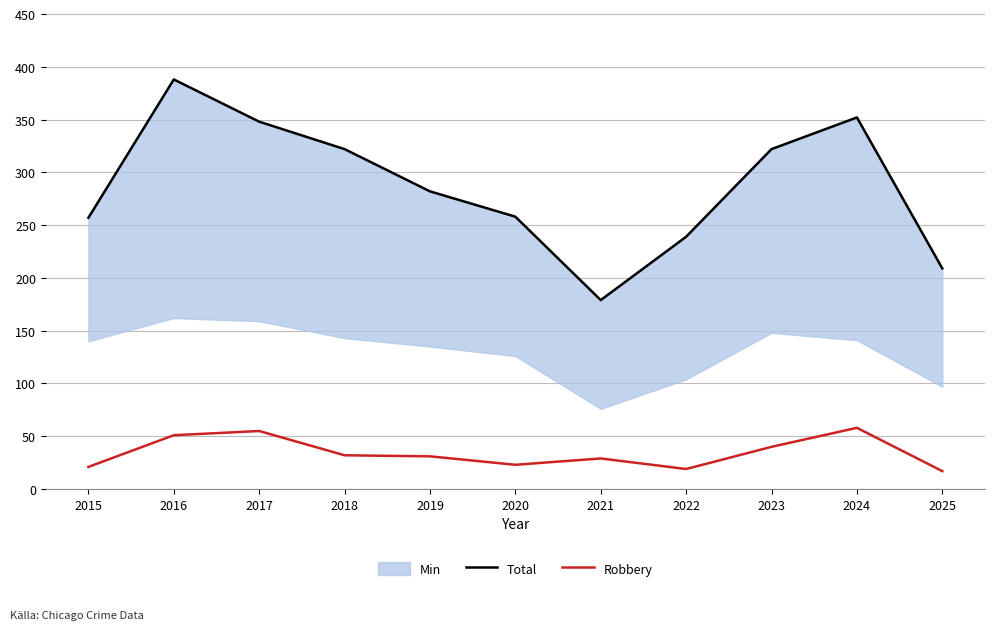

What is the highest value of the Total series?

388